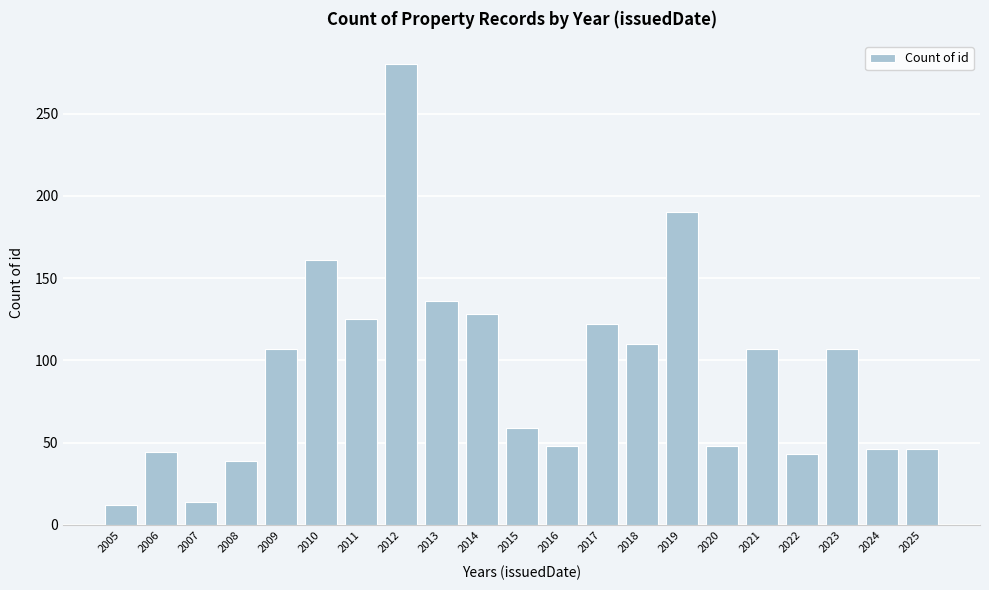

What is the sum of all values?

1972